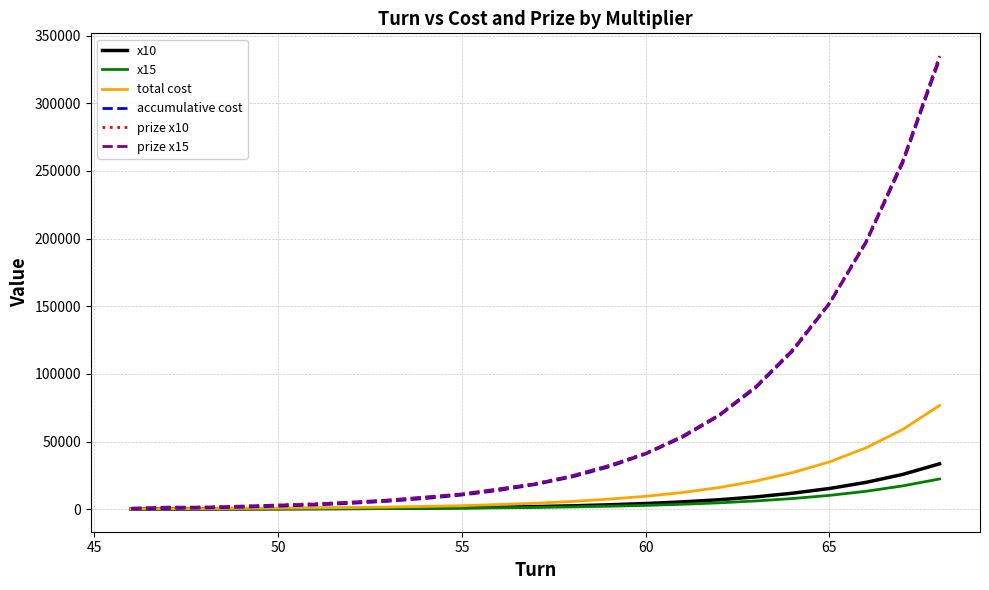

Which series has the widest spread of values?

prize x10